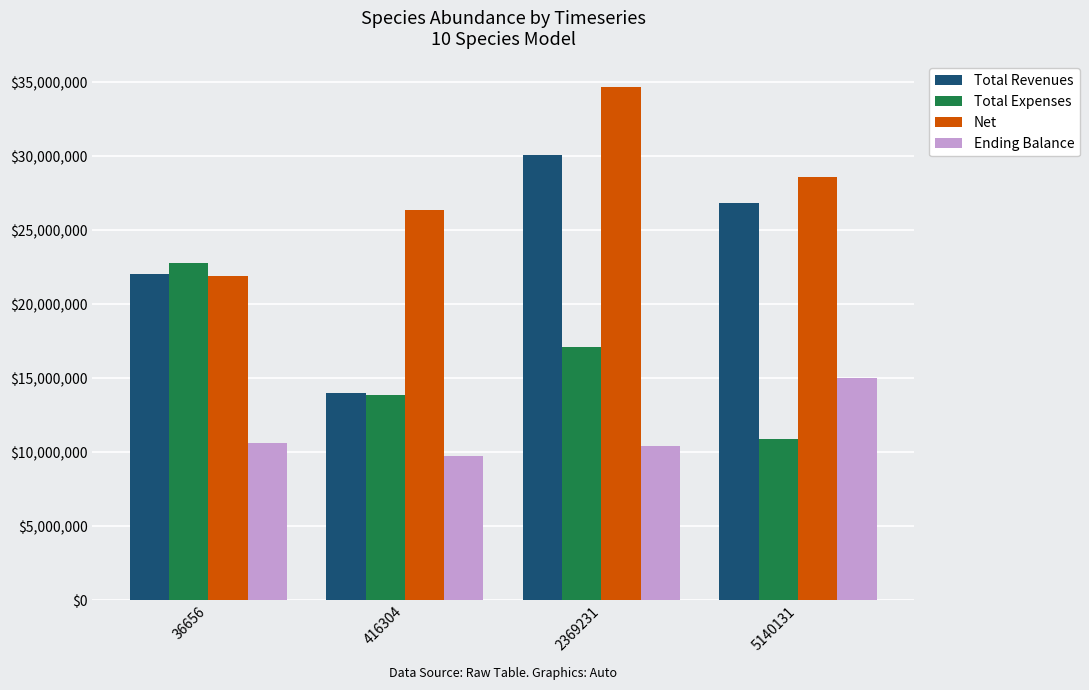

At which category is the sum across all series the highest?

2369231